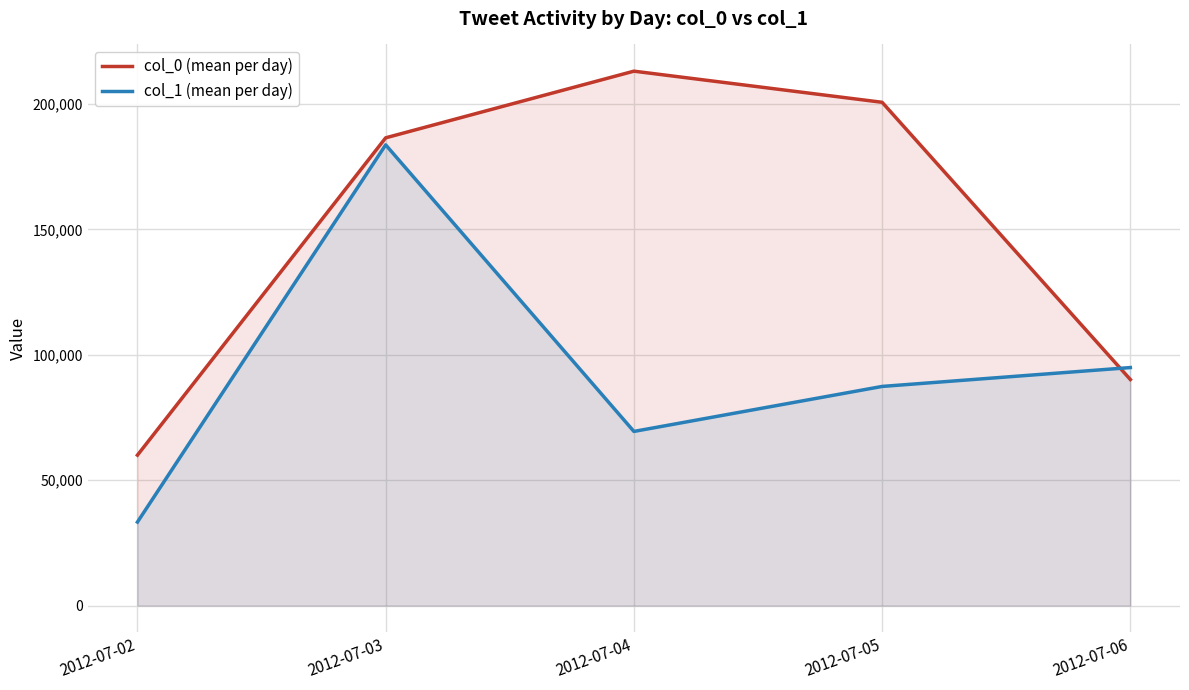

At which category does the chart reach its minimum across all series?

2012-07-02